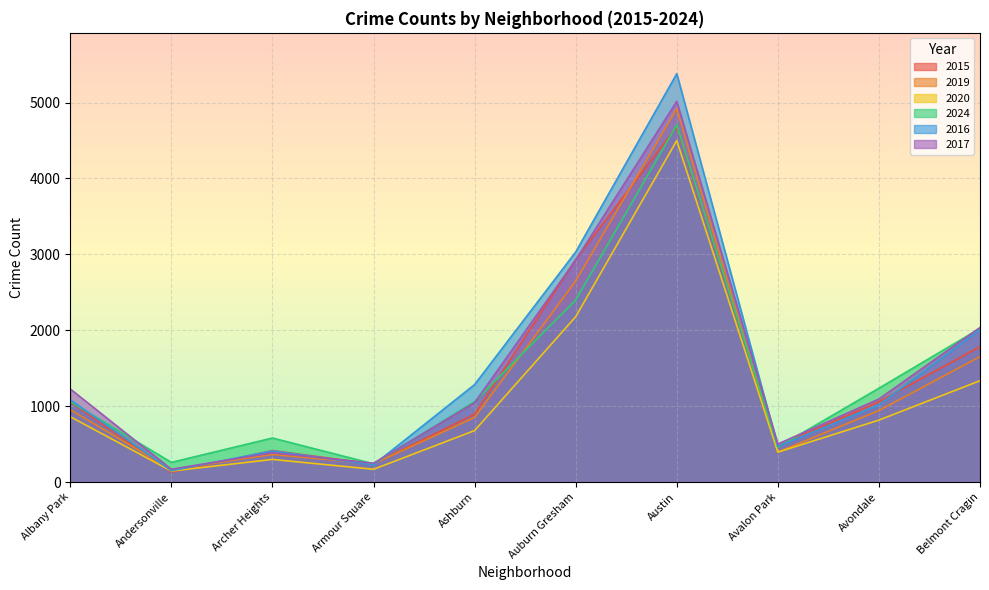

How many data points in 2017 are above 1094?

4